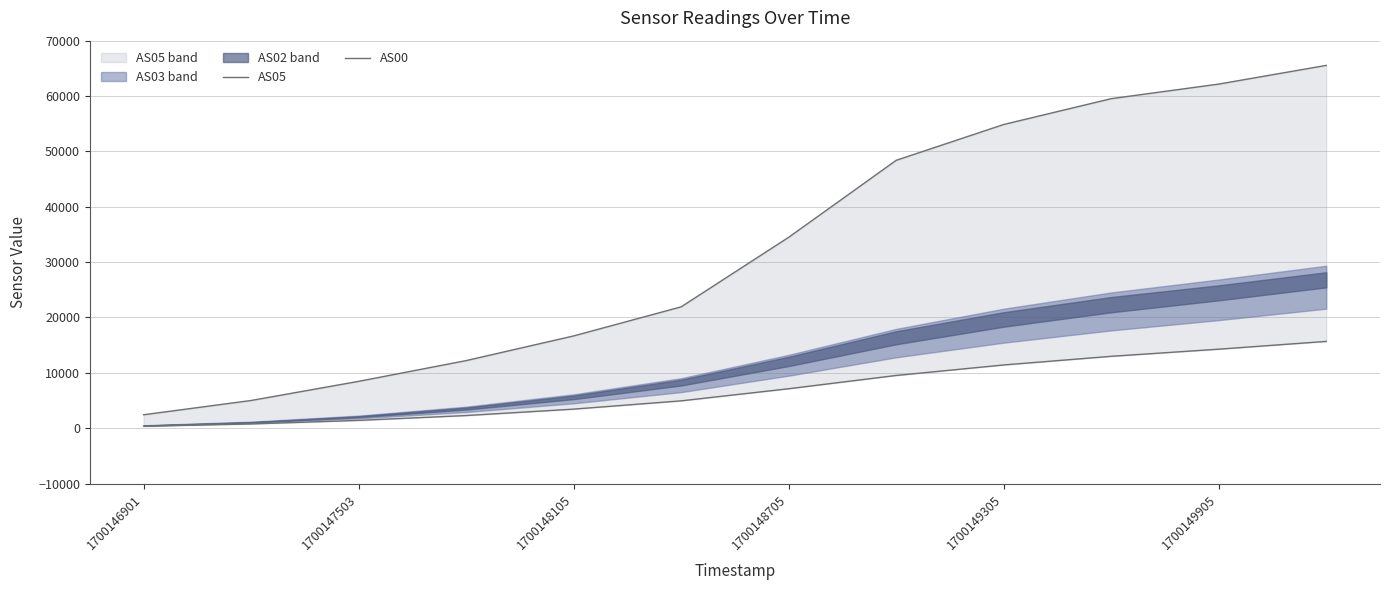

What is the difference between the maximum and minimum values in the AS05 series?

63107